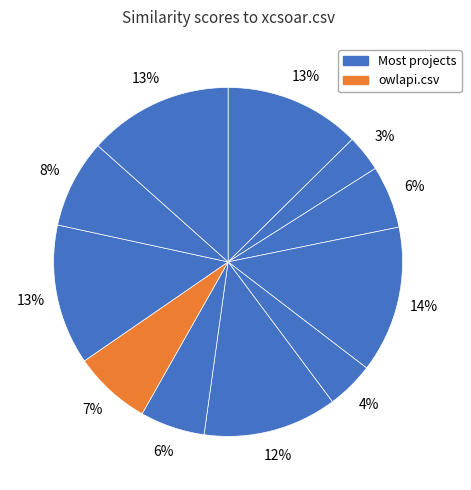

How many segments does this pie chart have?

11